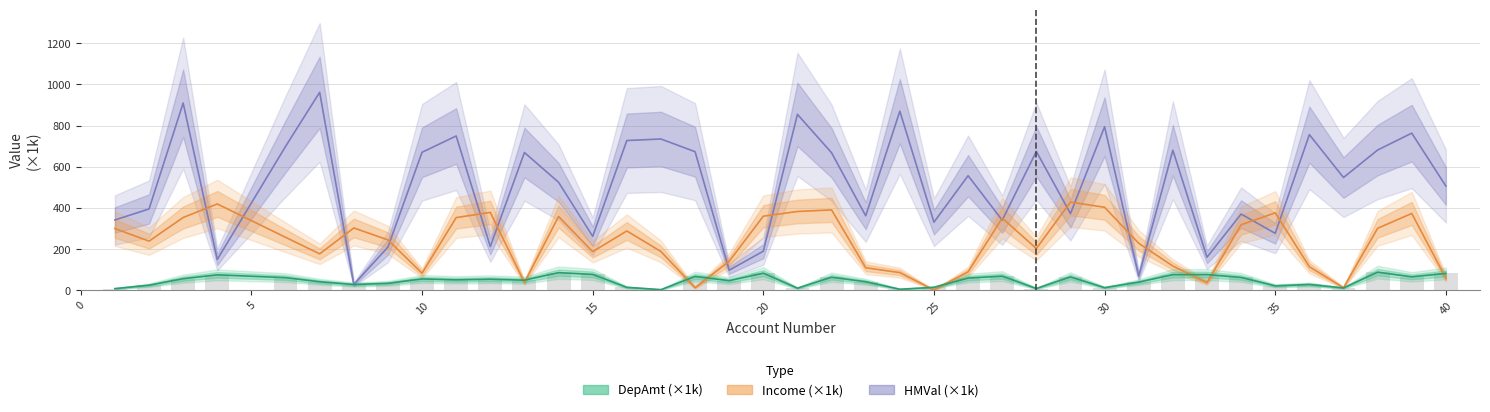

True or false: Income has a value of 563.6 at 4.

False